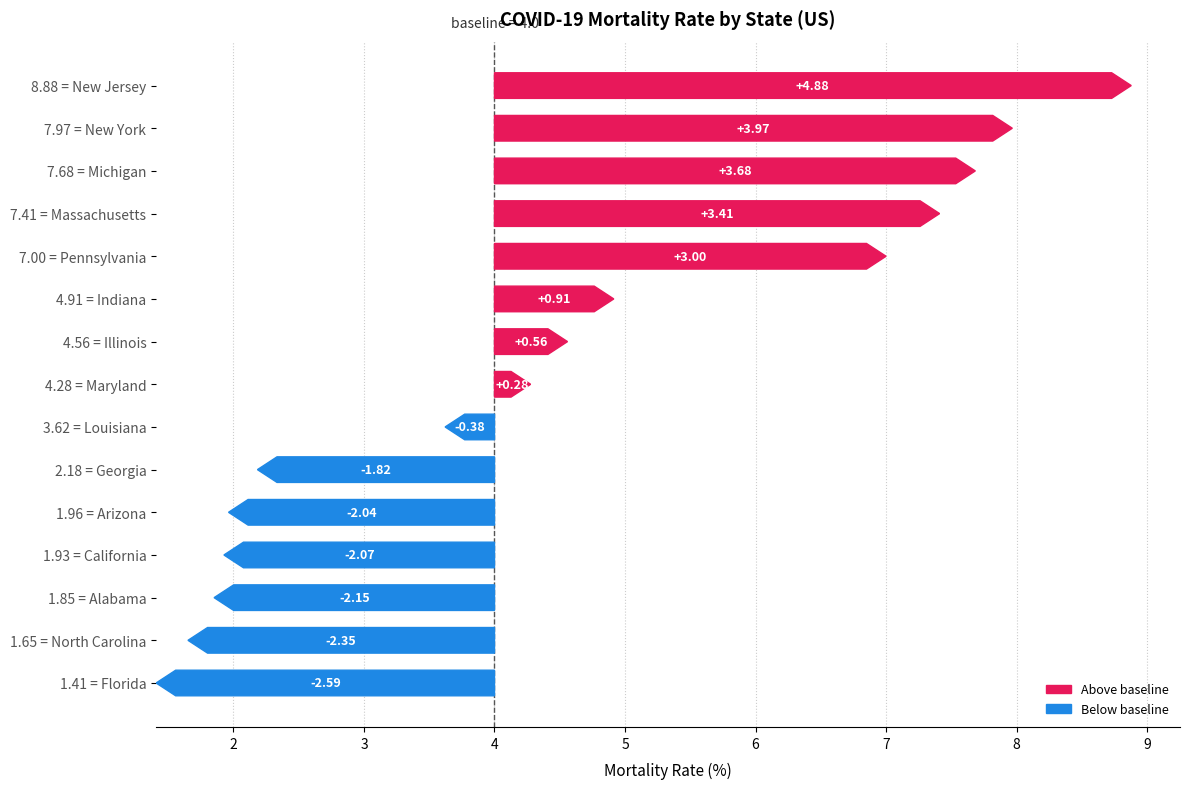

What is the smallest value displayed?

0.3